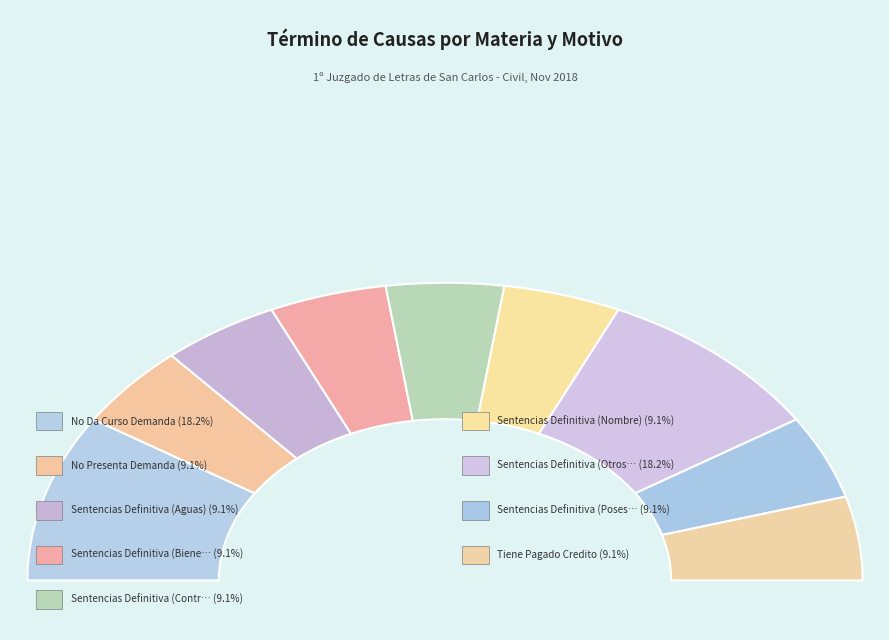

How many slices are in this pie chart?

9